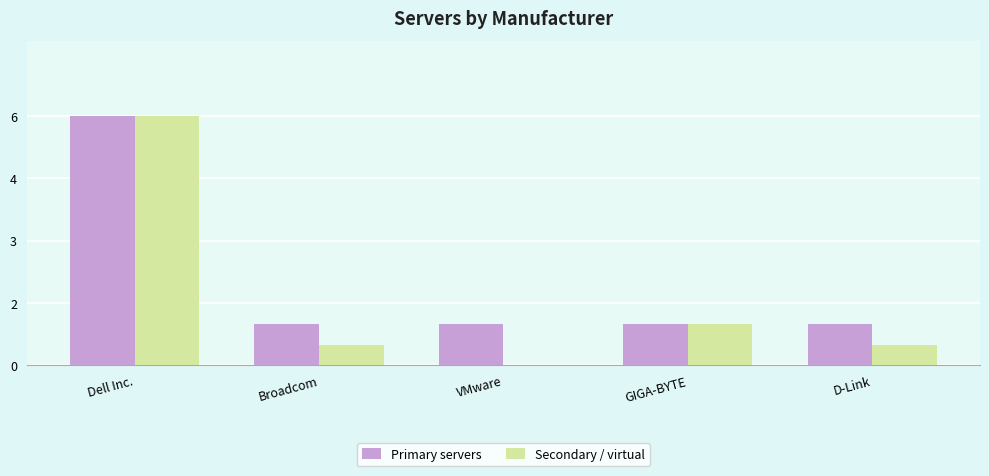

Reading right to left, list all the values displayed in this chart.

Primary servers: 1.0	1.0	1.0	1.0	6.0
Secondary / virtual: 0.5	1.0	0.0	0.5	6.0